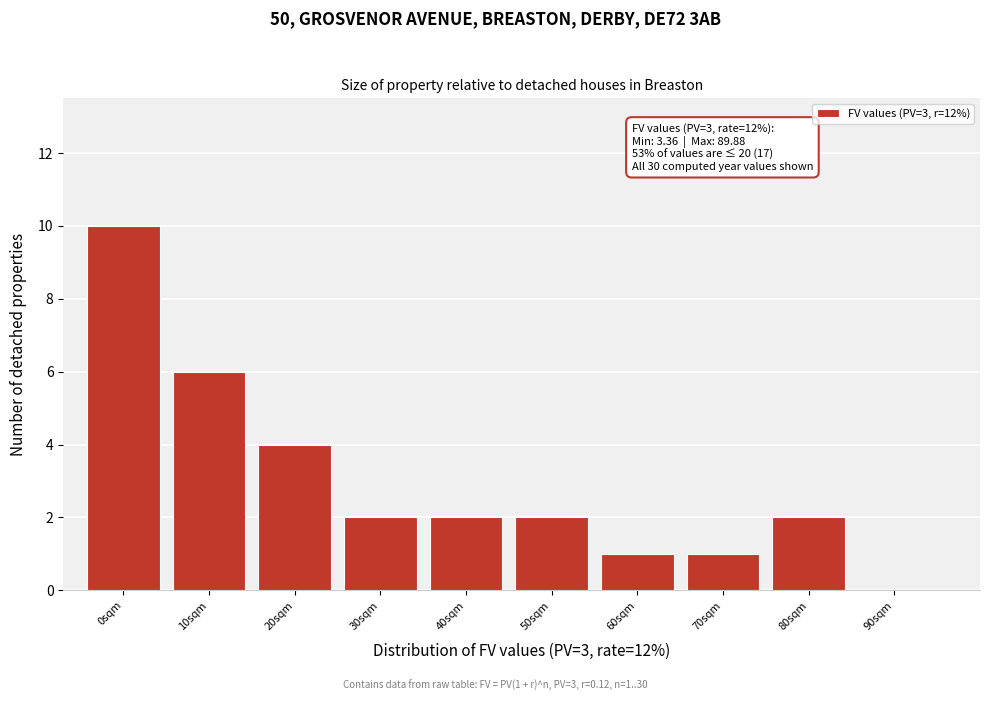

Reading left to right, what are all the values shown in this chart?

0sqm=10	10sqm=6	20sqm=4	30sqm=2	40sqm=2	50sqm=2	60sqm=1	70sqm=1	80sqm=2	90sqm=0